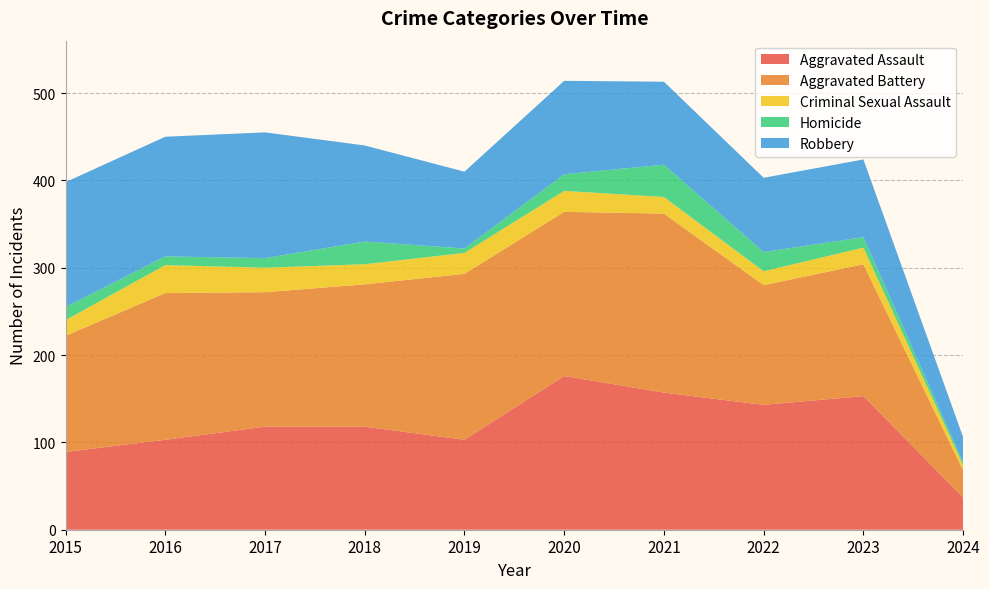

Reading left to right, what are all the values shown in this chart?

Aggravated Assault: 2015=89	2016=103	2017=118	2018=118	2019=103	2020=176	2021=157	2022=143	2023=153	2024=37
Aggravated Battery: 2015=133	2016=168	2017=154	2018=163	2019=190	2020=188	2021=205	2022=137	2023=151	2024=31
Criminal Sexual Assault: 2015=18	2016=32	2017=28	2018=23	2019=24	2020=24	2021=19	2022=16	2023=19	2024=6
Homicide: 2015=15	2016=10	2017=11	2018=26	2019=5	2020=19	2021=37	2022=22	2023=12	2024=3
Robbery: 2015=143	2016=137	2017=144	2018=110	2019=88	2020=107	2021=95	2022=85	2023=89	2024=29